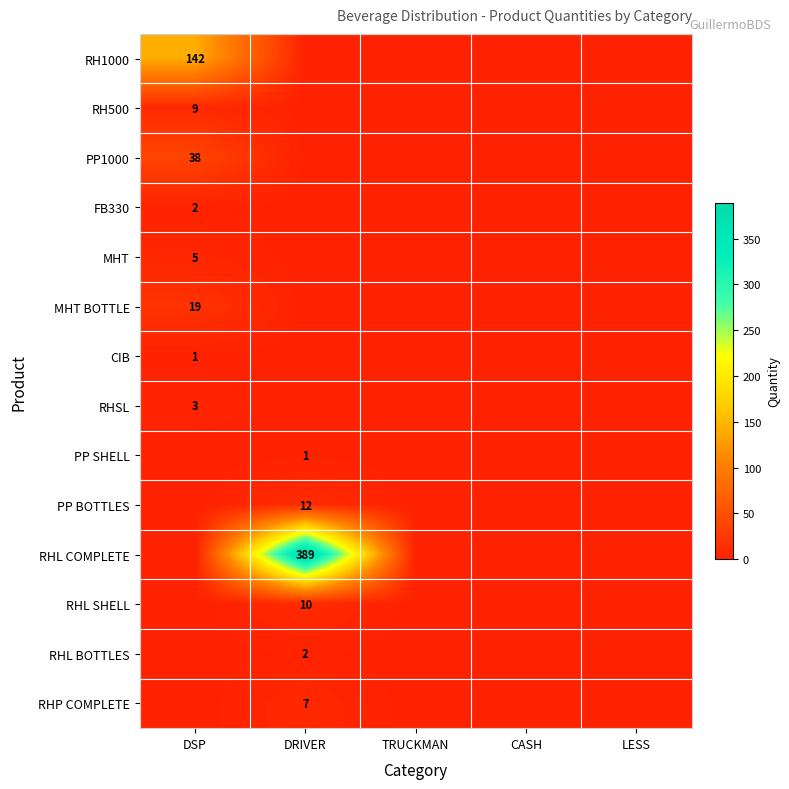

The value of FB330 at DSP is 2. True or false?

True